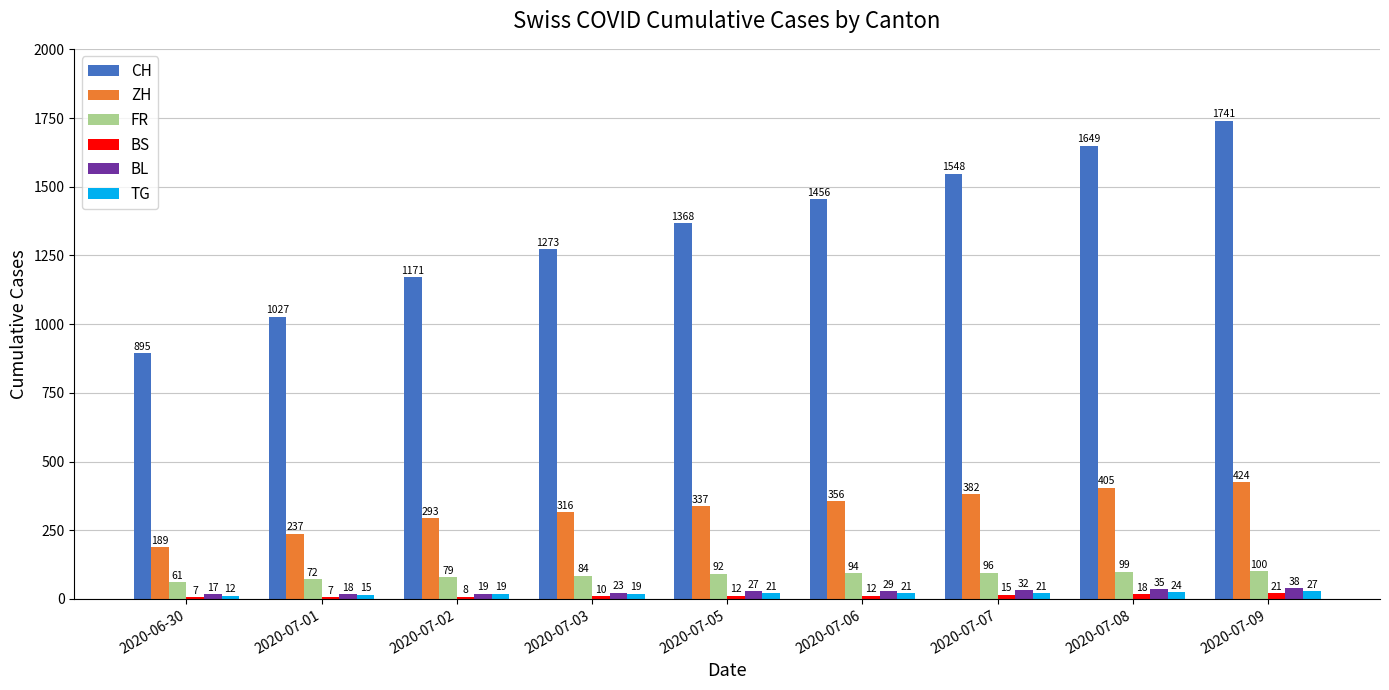

What is the lowest value of the FR series?

61